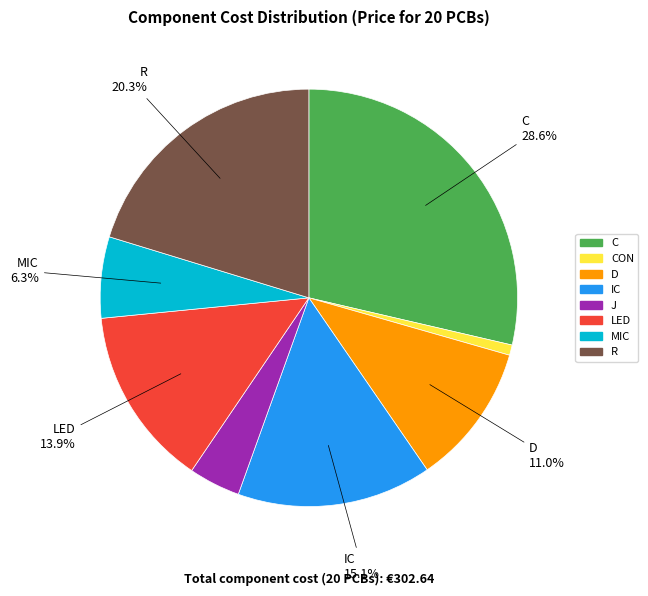

Does any single category account for the majority?

No